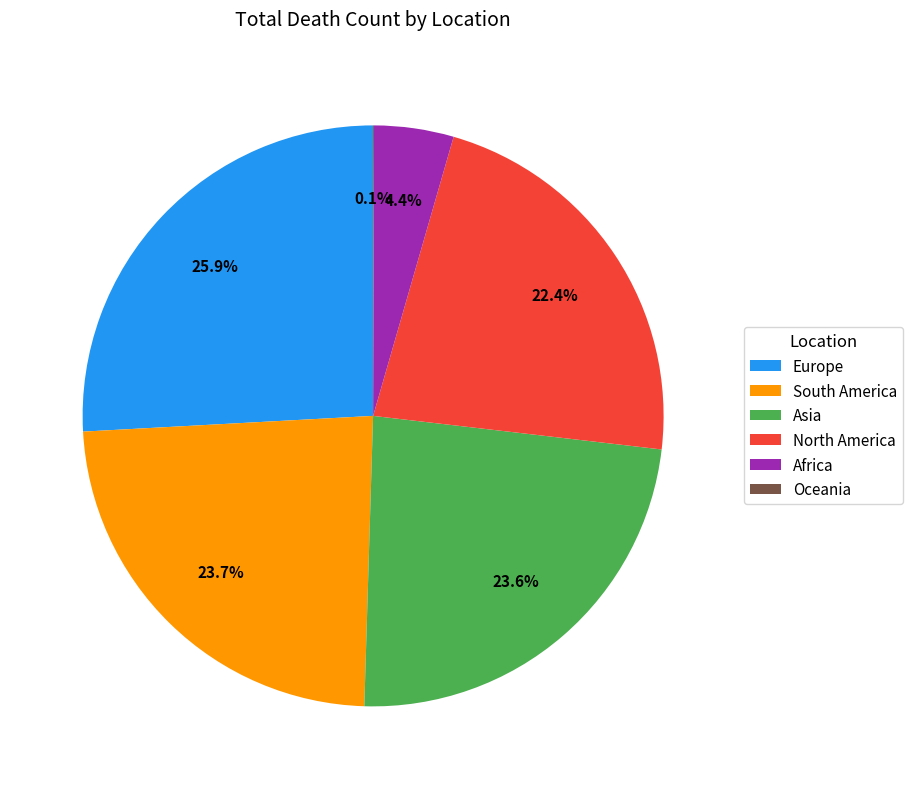

Combined, do North America and South America account for over 50%?

No